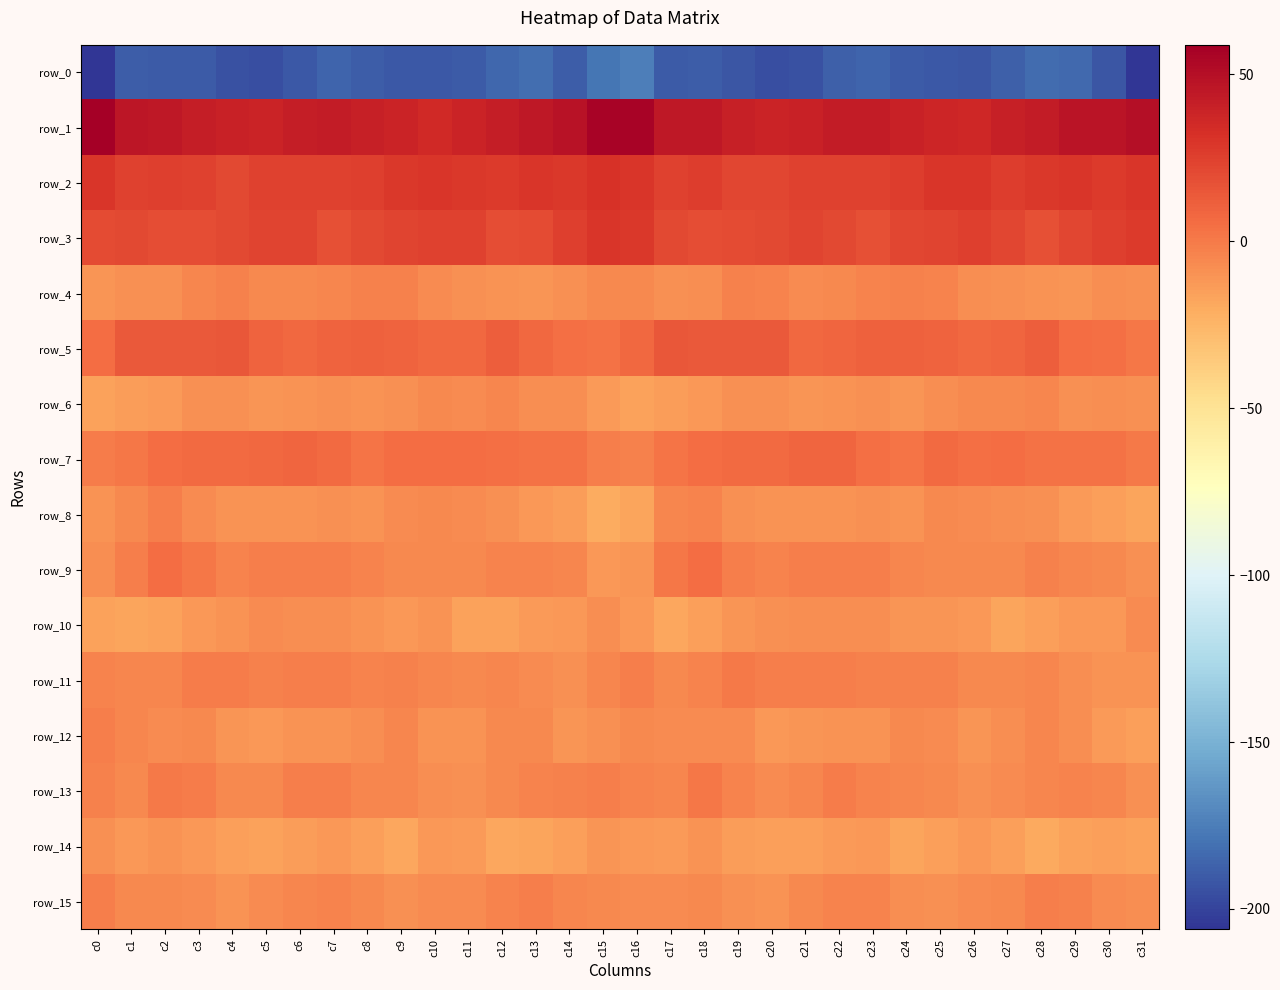

True or false: row_14 has a value of -19.0 at c28.

True